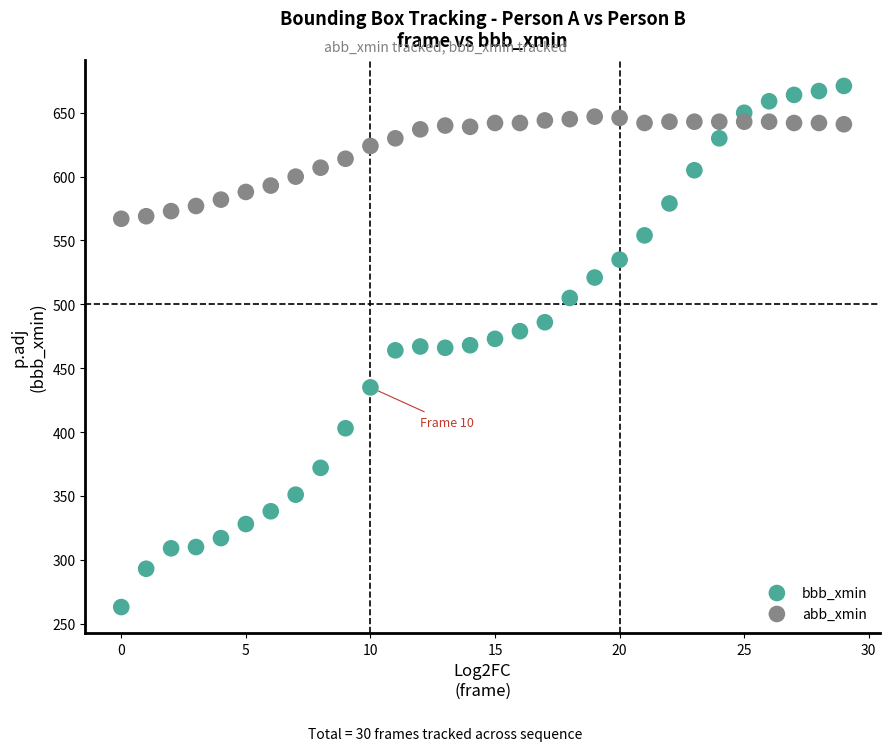

Which series has the largest Y range (max minus min)?

bbb_xmin